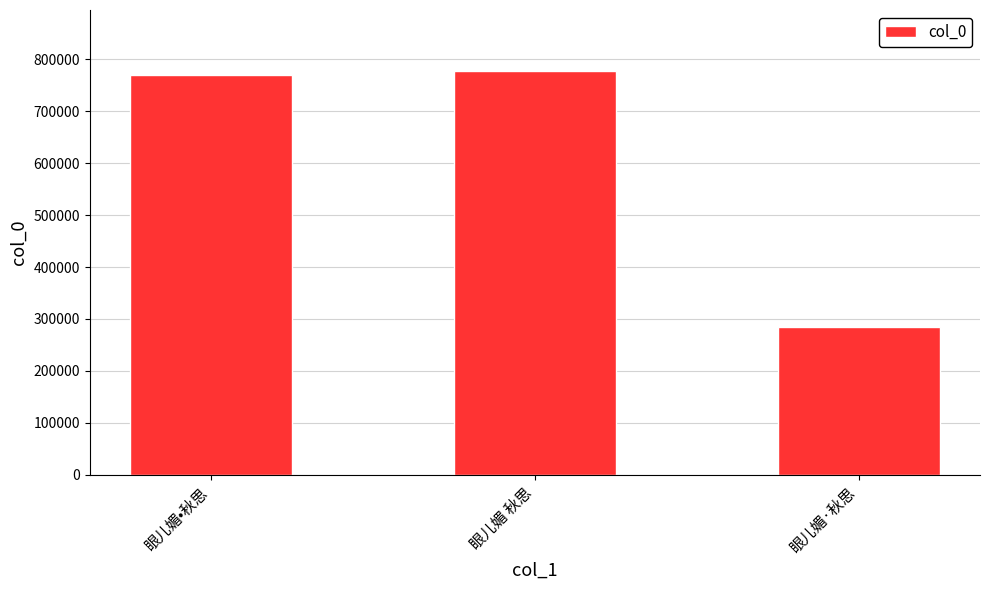

Approximately how many times larger is the value at 眼儿媚 秋思 compared to 眼儿媚•秋思?

1.0